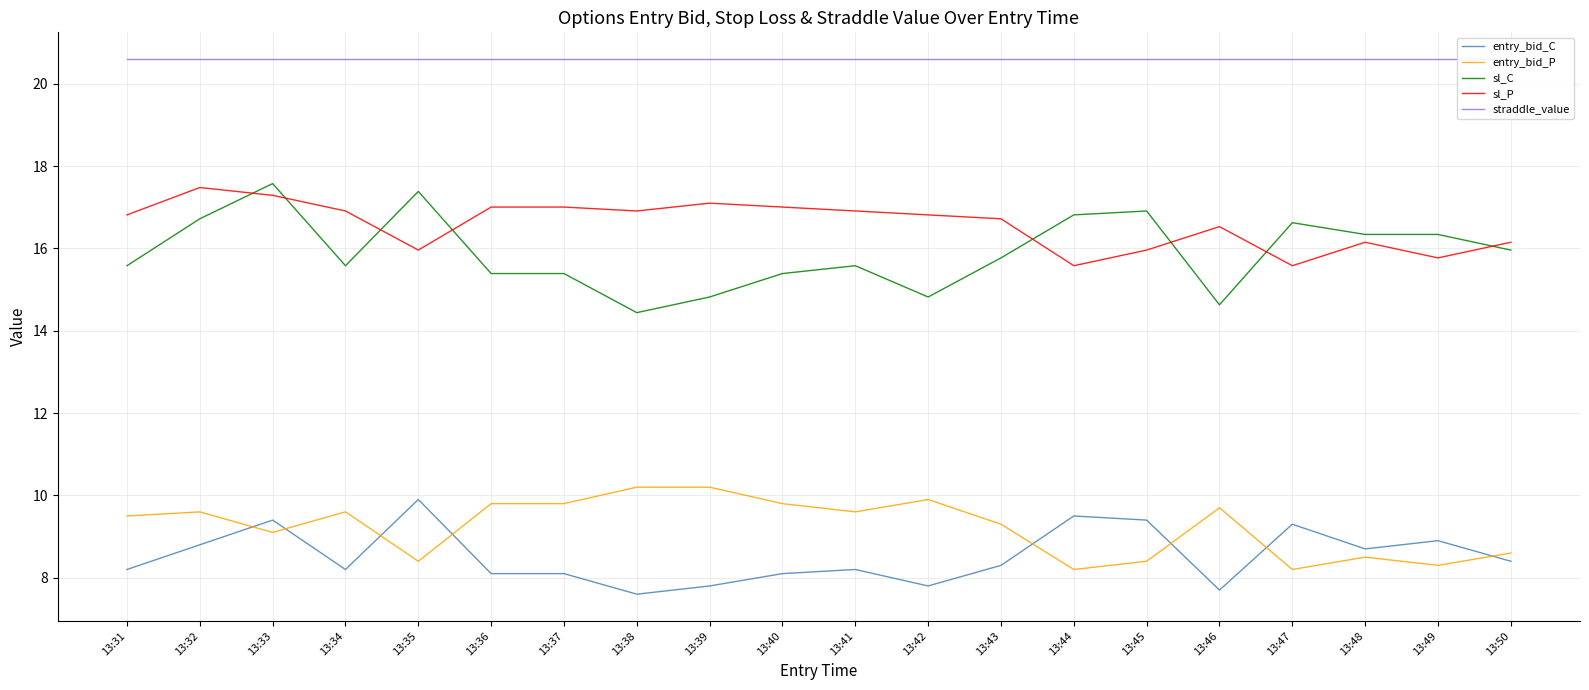

True or false: entry_bid_P and straddle_value intersect in this chart.

False